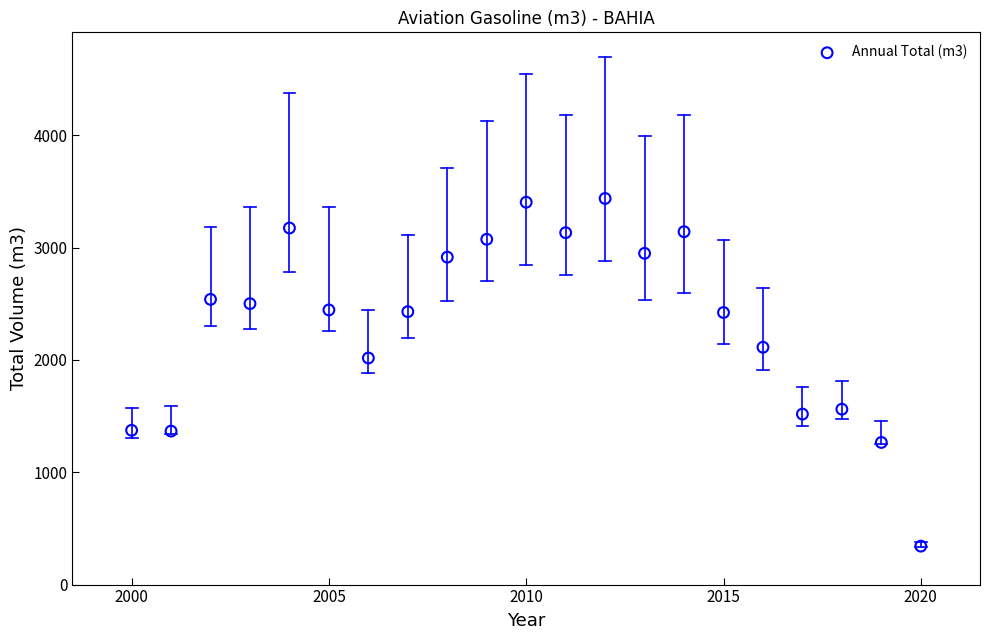

What Y value in the scatter plot is closest to 1889?

2017.1